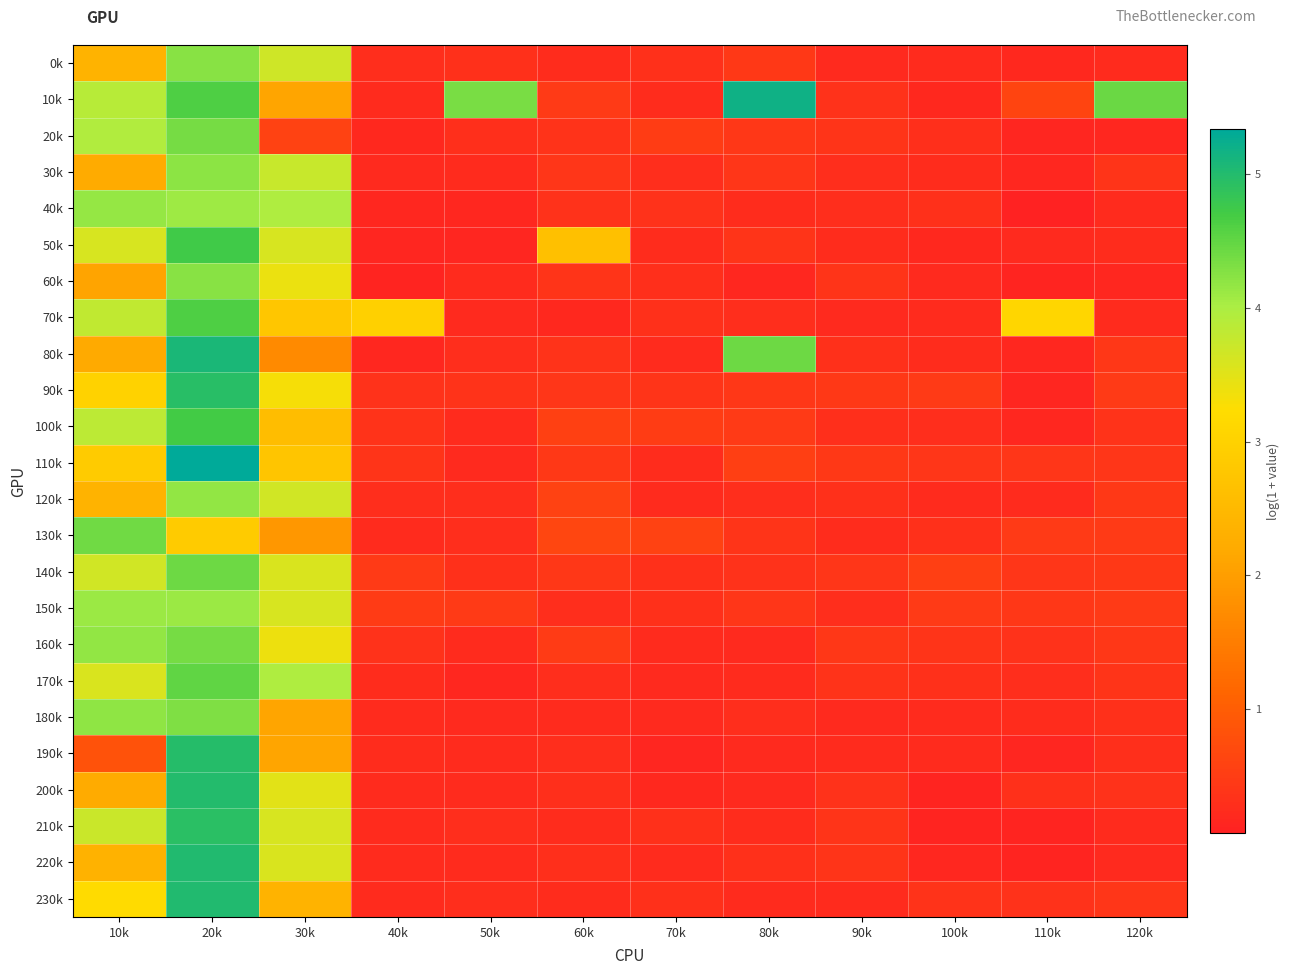

Rank the series by their maximum value, from highest to lowest.

110k, 10k, 80k, 220k, 230k, 200k, 190k, 90k, 210k, 50k, 100k, 70k, 170k, 140k, 130k, 160k, 20k, 180k, 60k, 0k, 30k, 120k, 40k, 150k